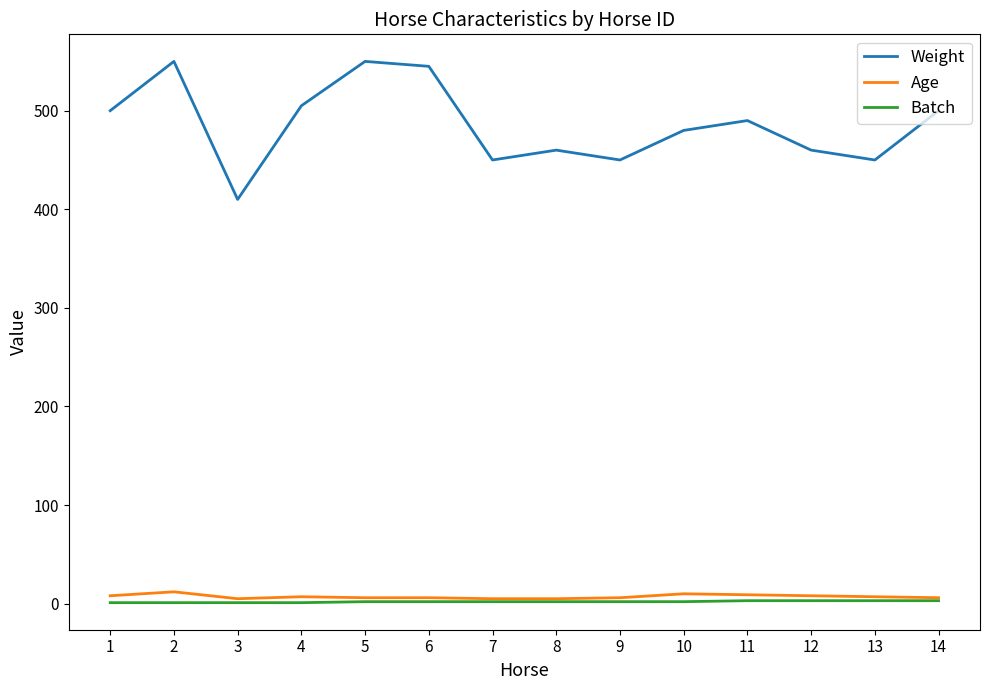

What is the lowest value of the Weight series?

410